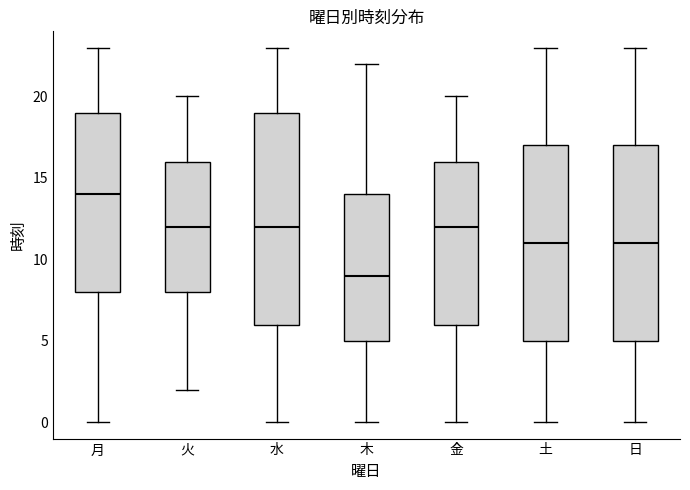

Which box's median line is the highest?

月